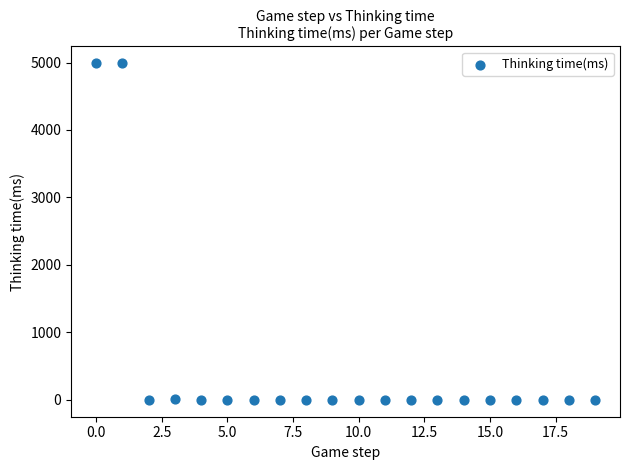

What is the range of Y values (max minus min)?

4989